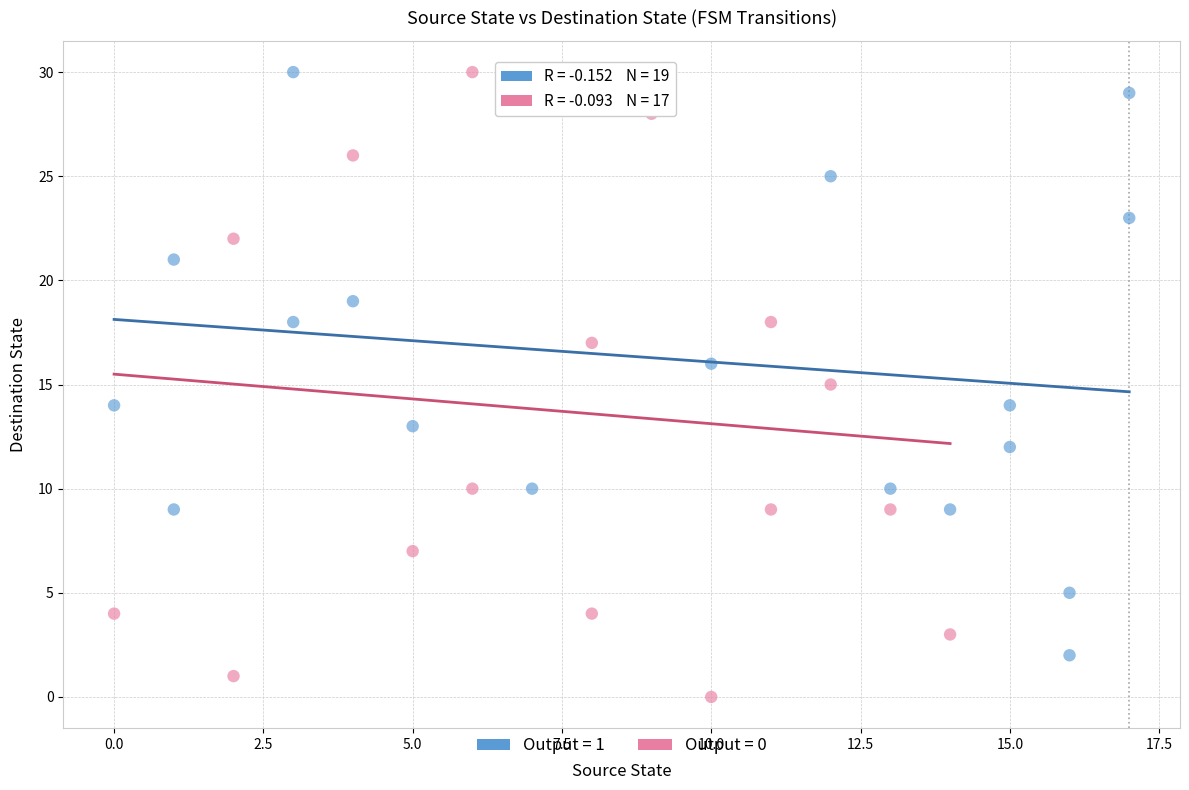

Which series has the largest Y range (max minus min)?

Output = 0